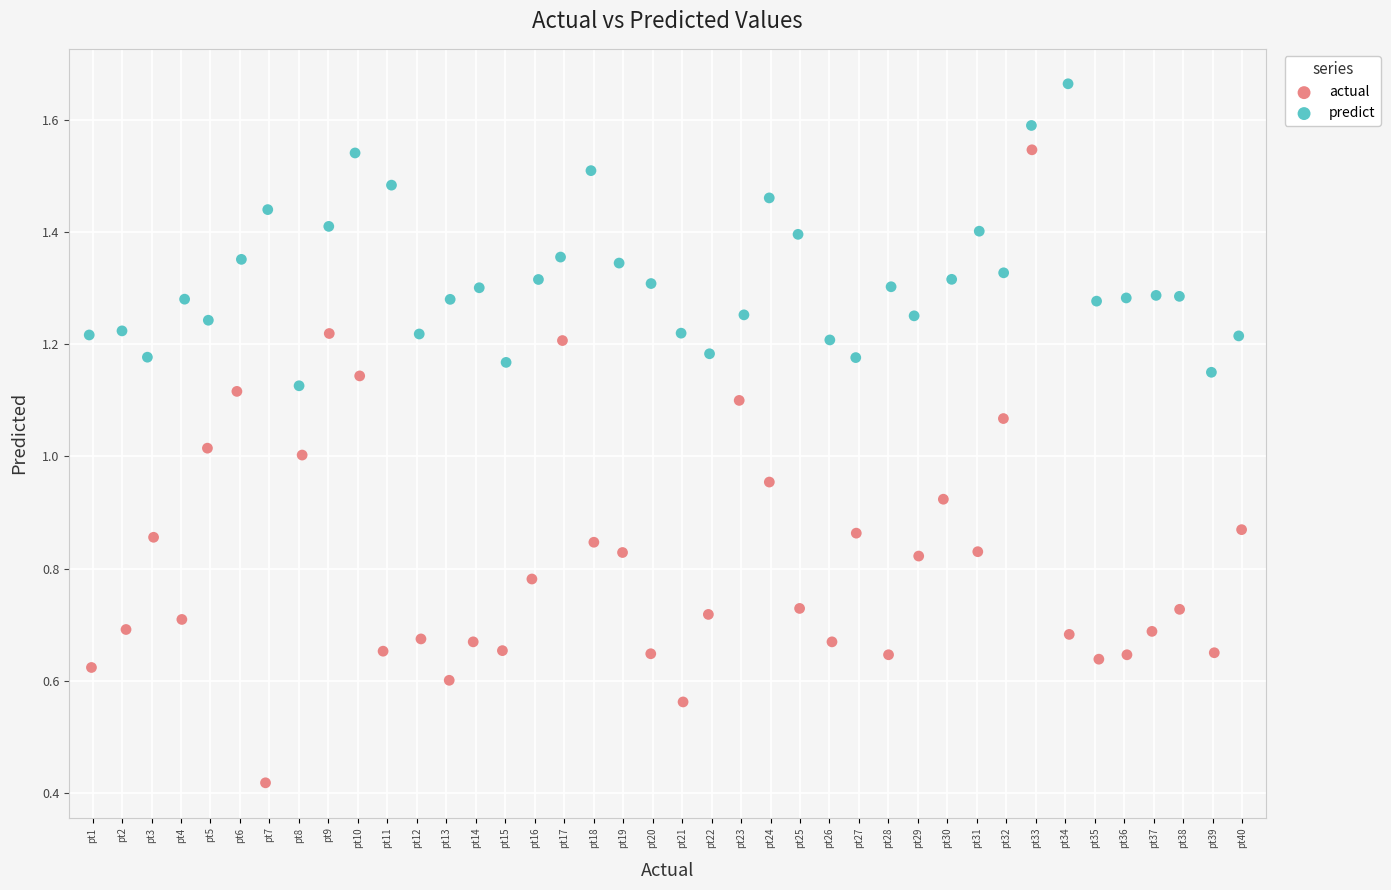

What are all the series names shown in the legend?

actual, predict